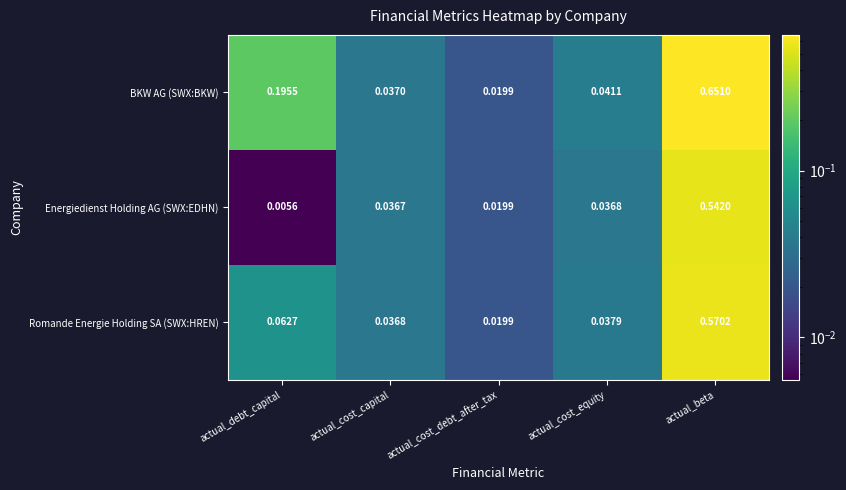

At which label does BKW AG (SWX:BKW) reach its peak?

actual_beta